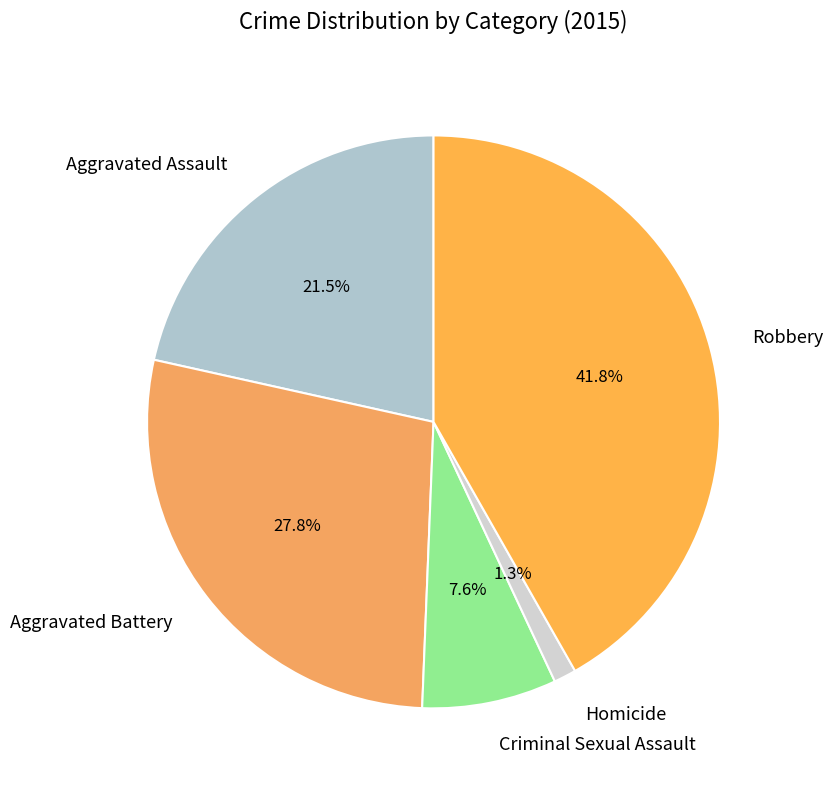

Do Homicide and Aggravated Assault together represent more than half of the pie?

No